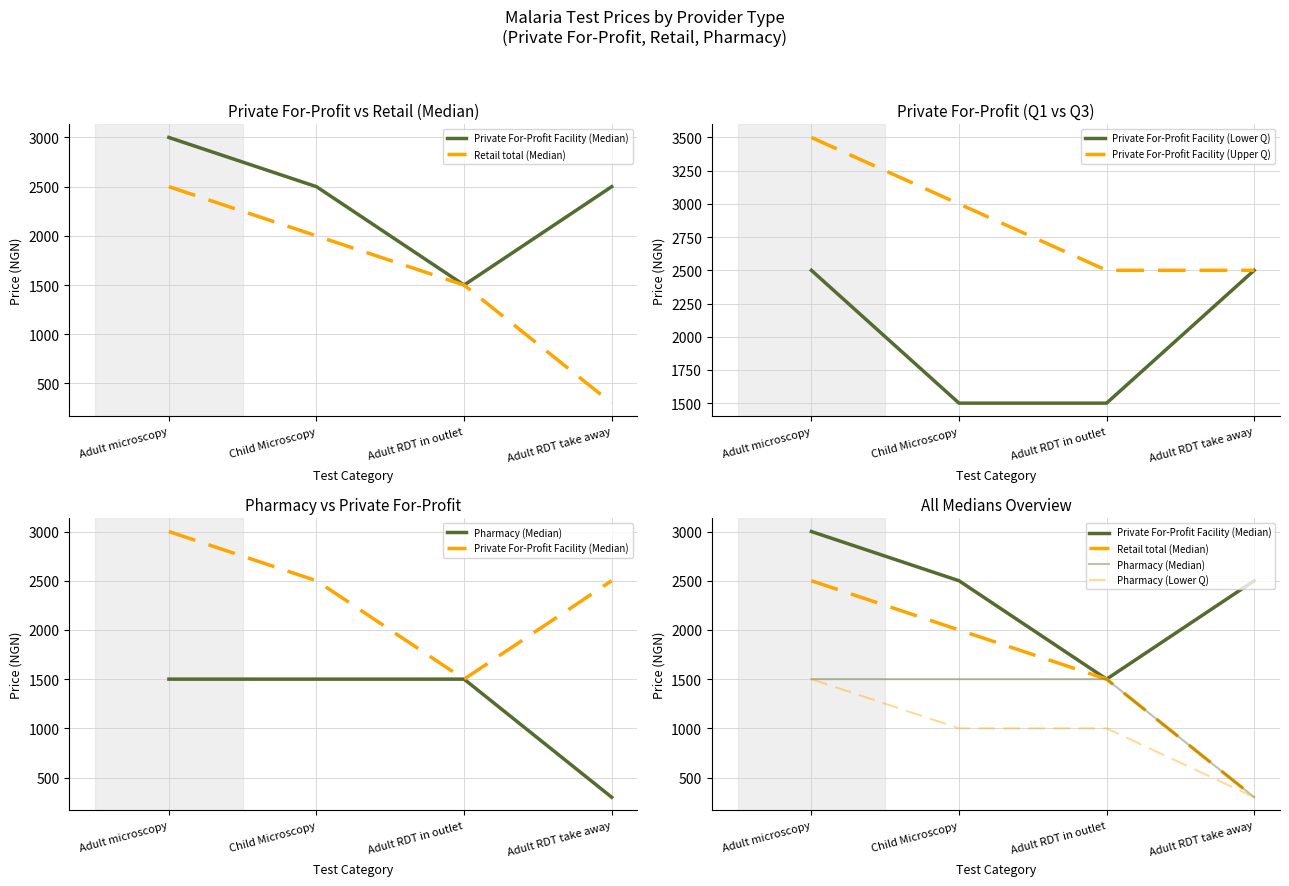

True or false: Pharmacy (Median) and Private For-Profit Facility (Lower Q) intersect in this chart.

False